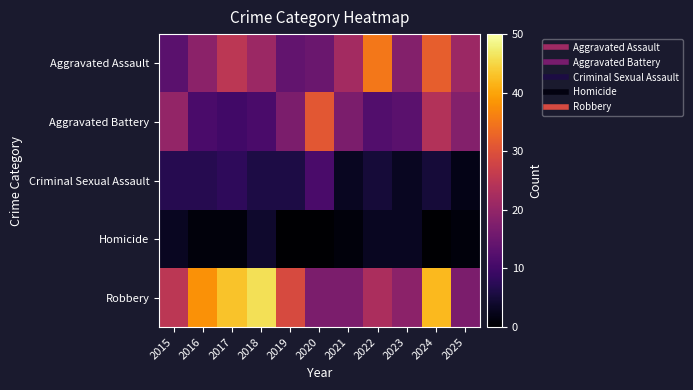

At which category is the sum across all series the highest?

2024